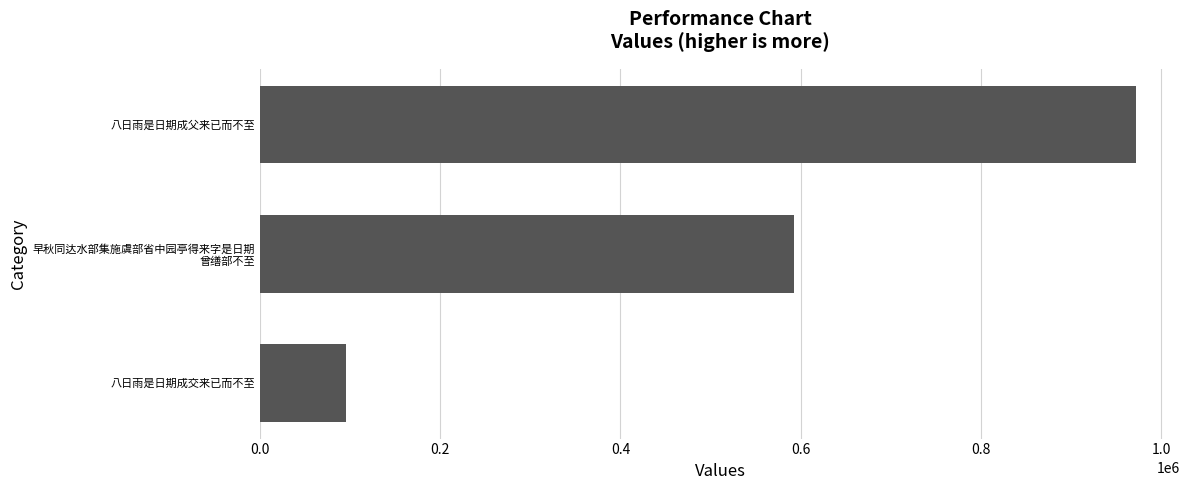

Reading bottom to top, transcribe all the data shown in this chart.

95541	592194	972110